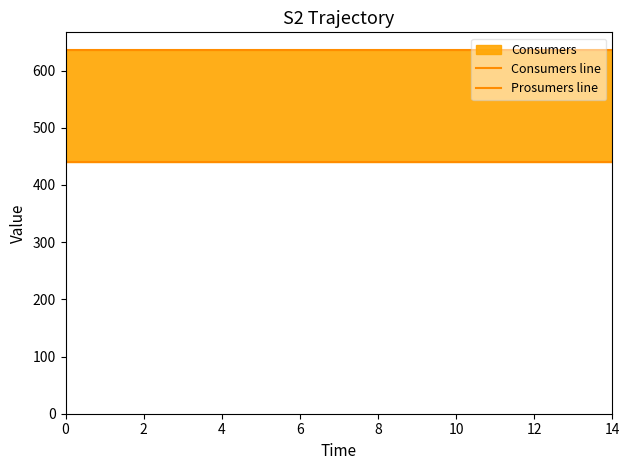

What is the sum of the Prosumers line values at 12 and 6?

880